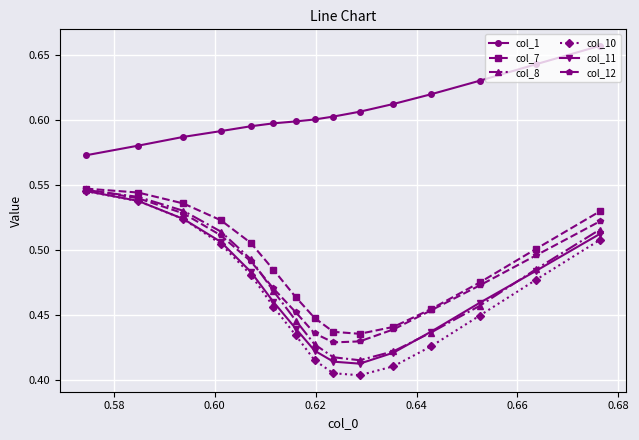

How many lines are shown in the chart?

6